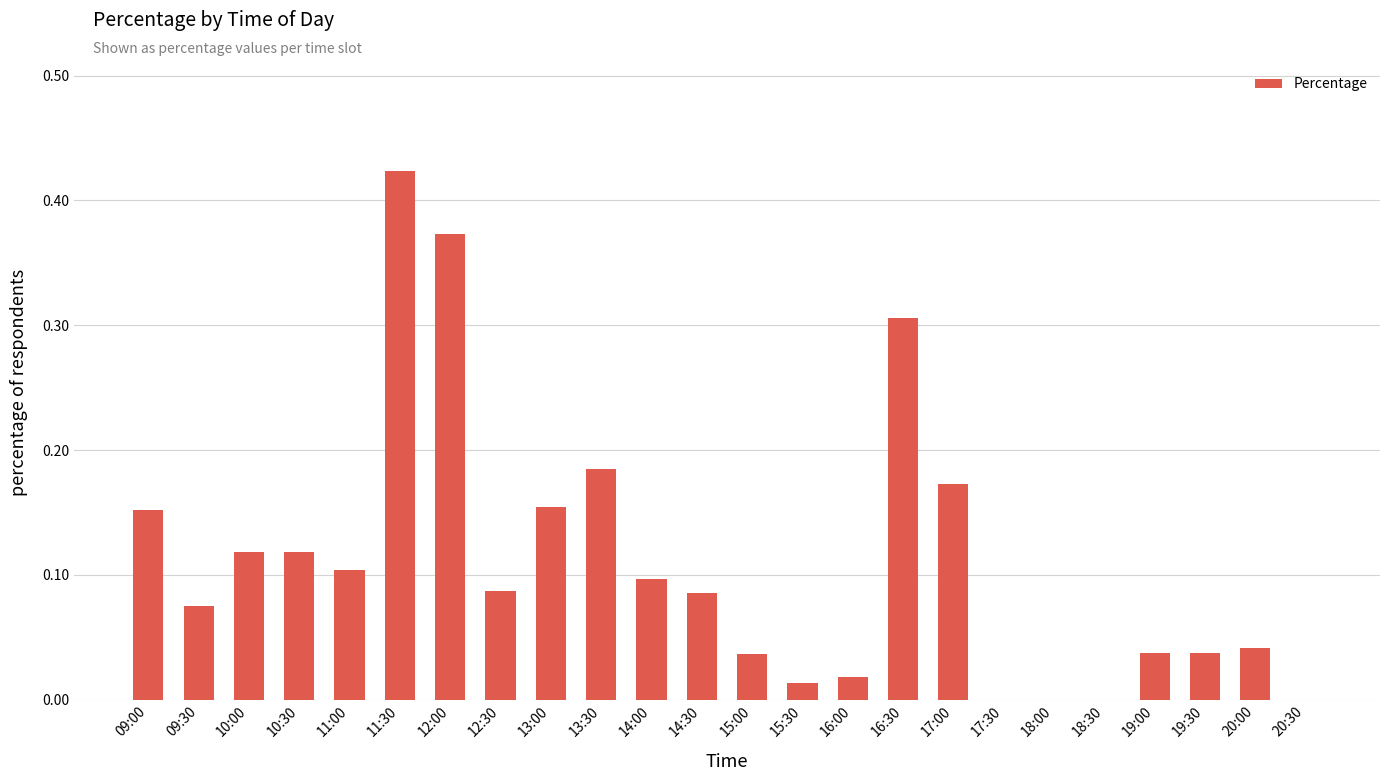

At which category does the chart reach its peak across all series?

11:30